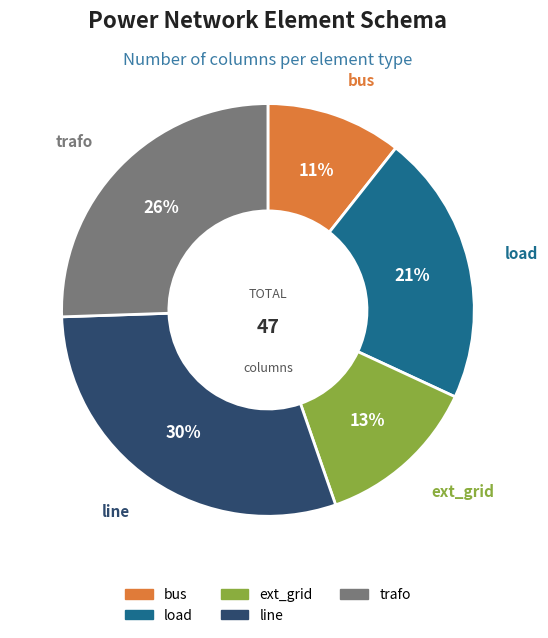

To the nearest percent, what percentage of the pie is line?

30%